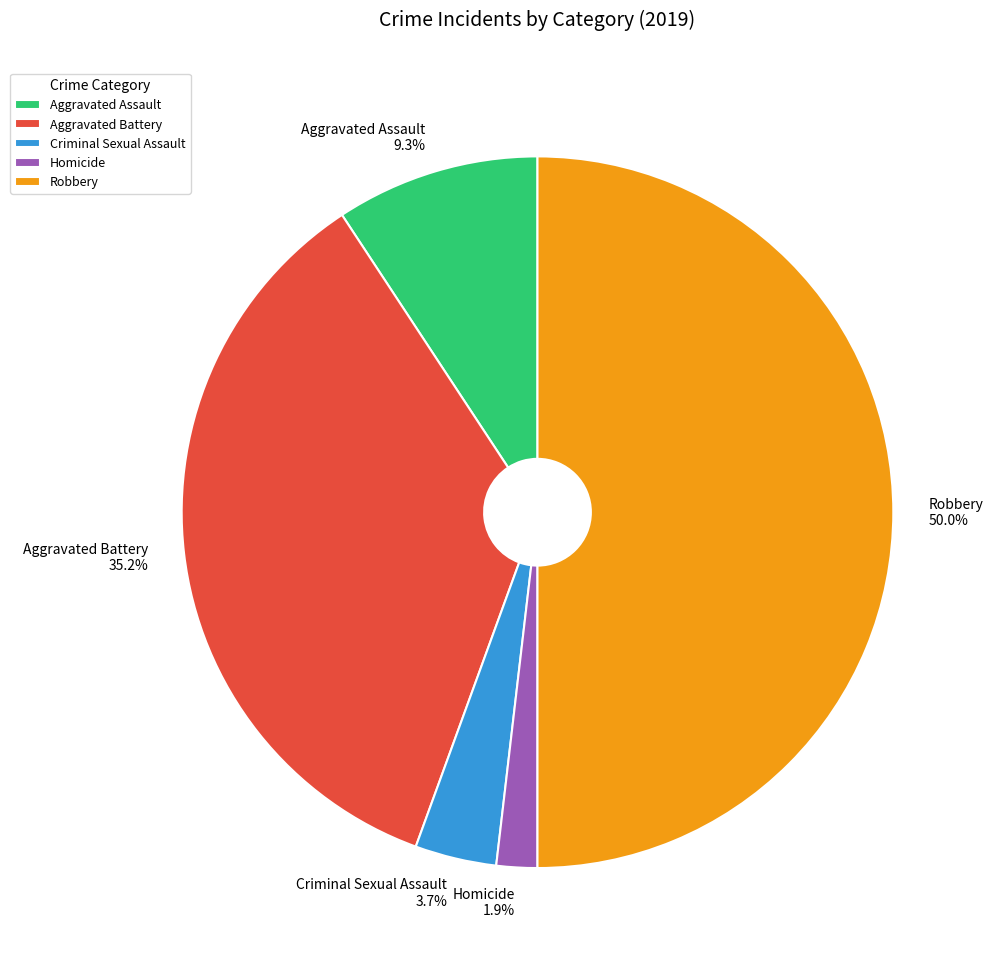

To the nearest percent, what is the difference between the largest and smallest slice percentages?

48%